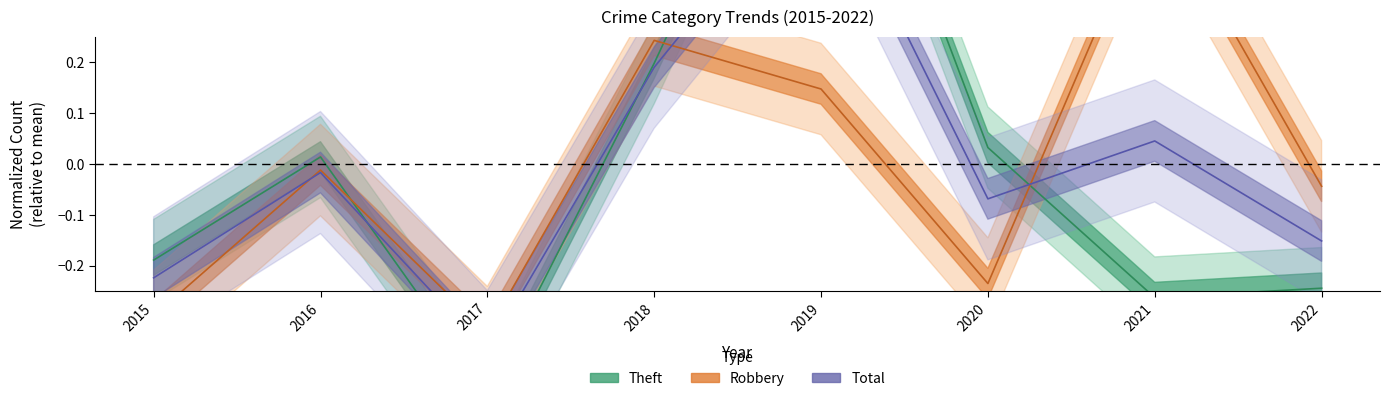

The Robbery series shows 0.2 at 2018. True or false?

True